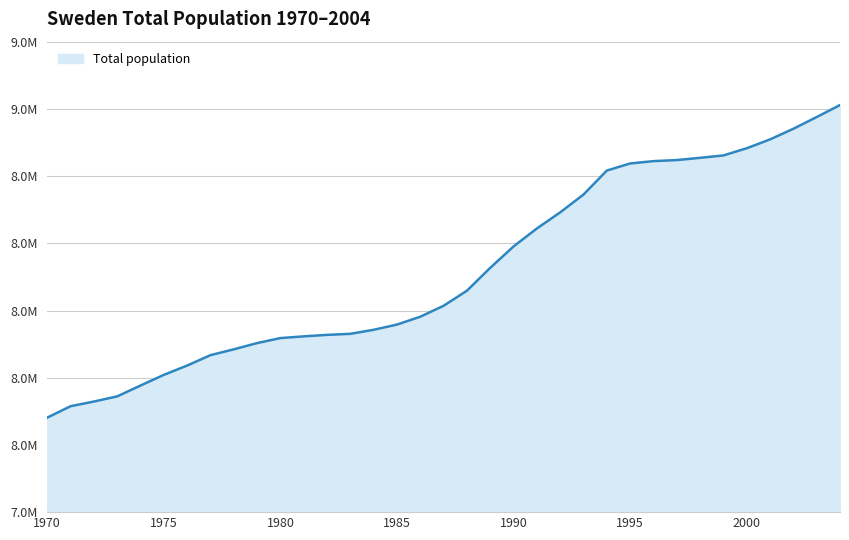

What is the difference between the maximum and minimum values?

930163